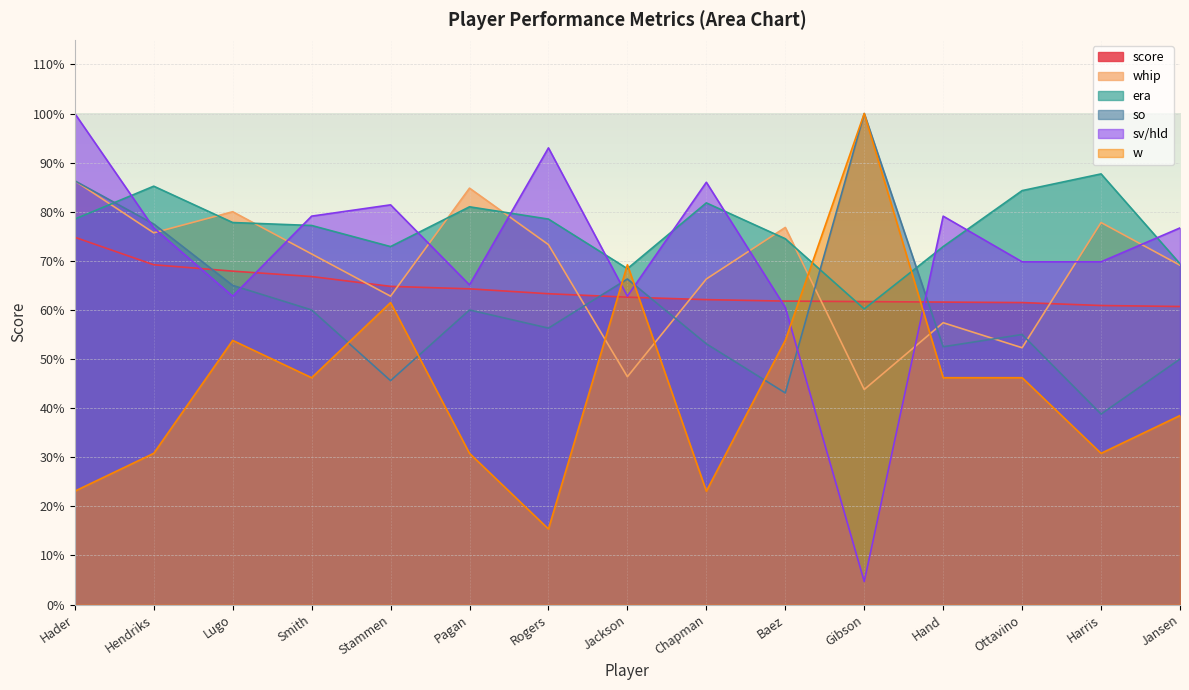

Is the value of sv/hld at Baez greater than the value of w at Lugo?

Yes